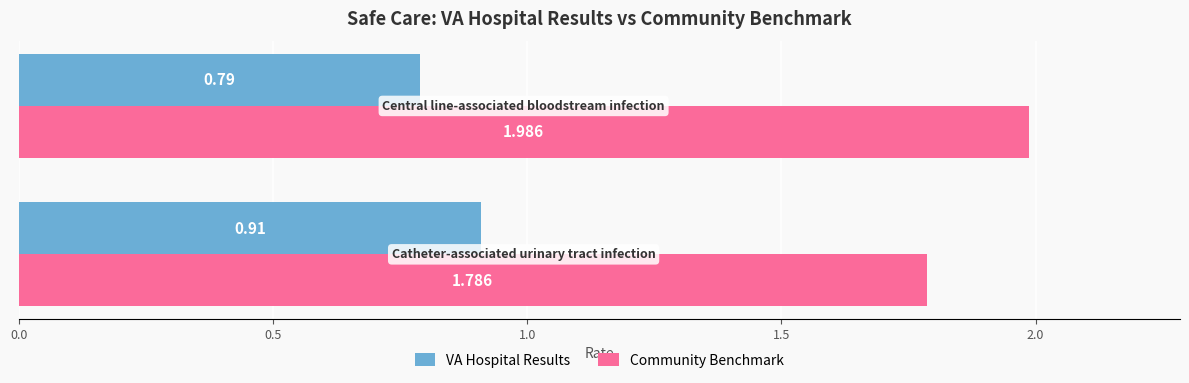

List the series in order of their overall mean, lowest first.

VA Hospital Results, Community Benchmark